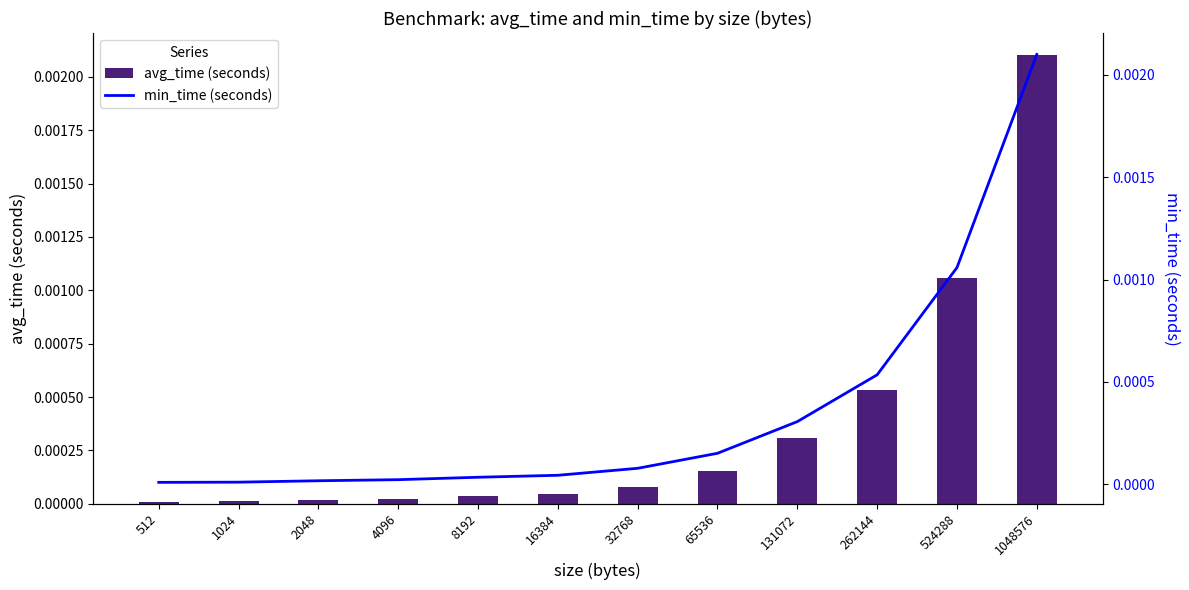

Rank the series by their maximum value, from lowest to highest.

min_time (seconds), avg_time (seconds)